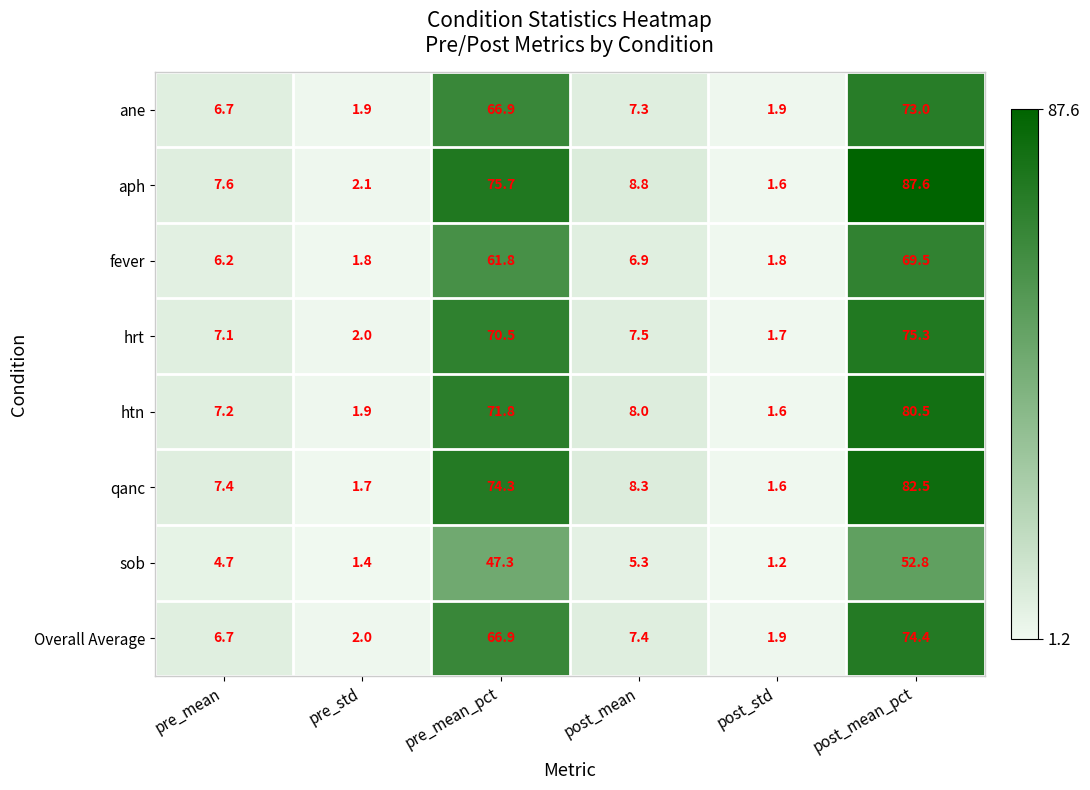

Which series has the widest spread of values?

aph